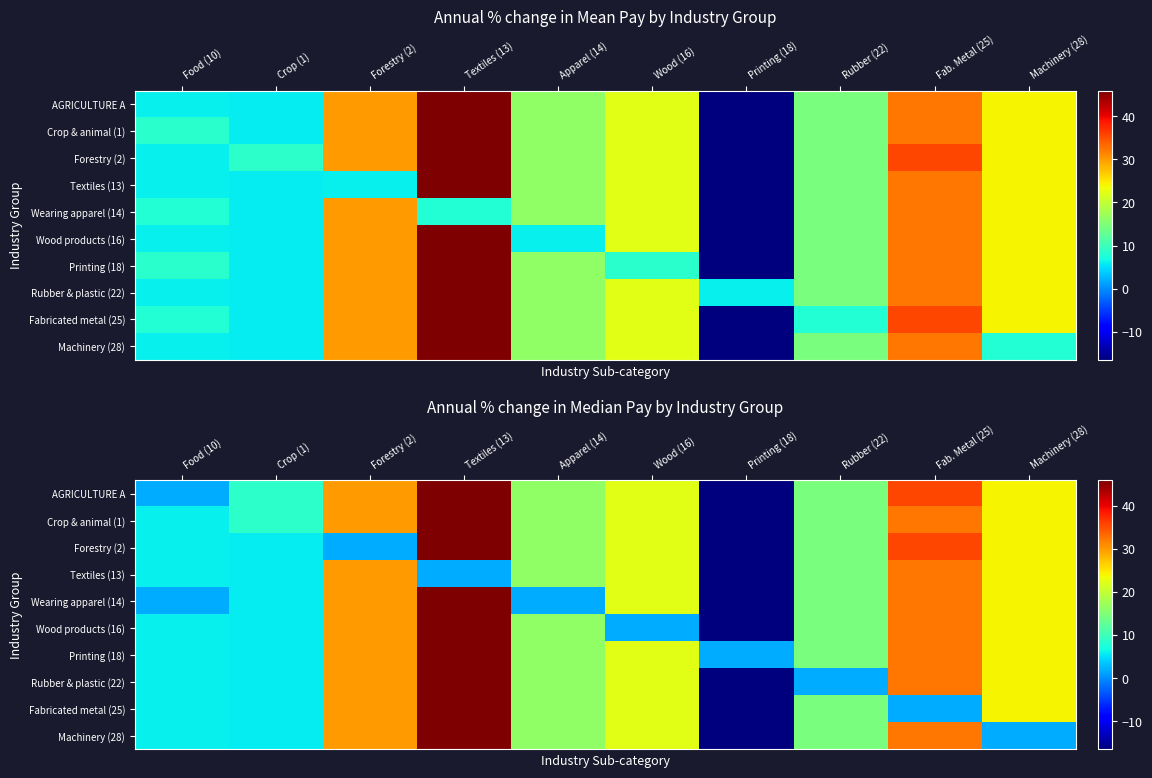

At which label does Wood products (16) first exceed 16?

Forestry (2)